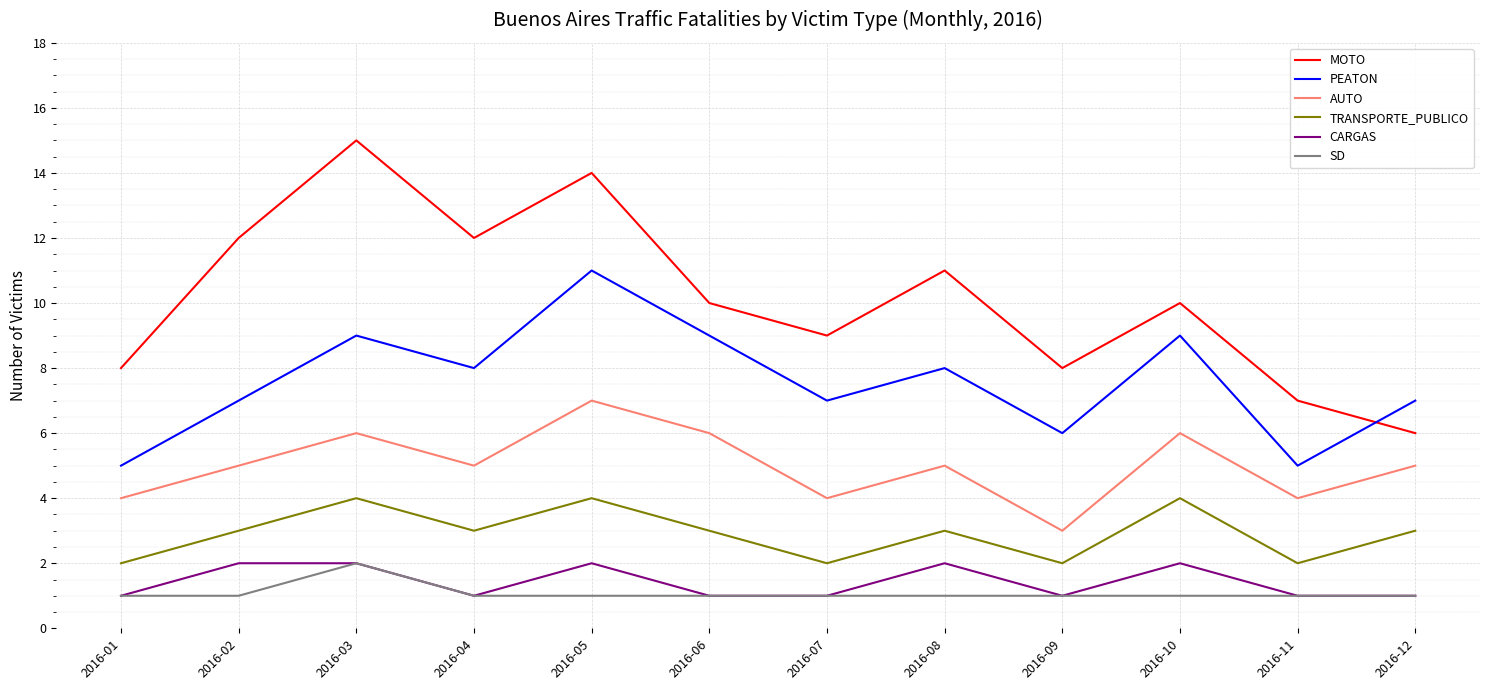

True or false: PEATON has more than 1 points higher than both neighbors.

True